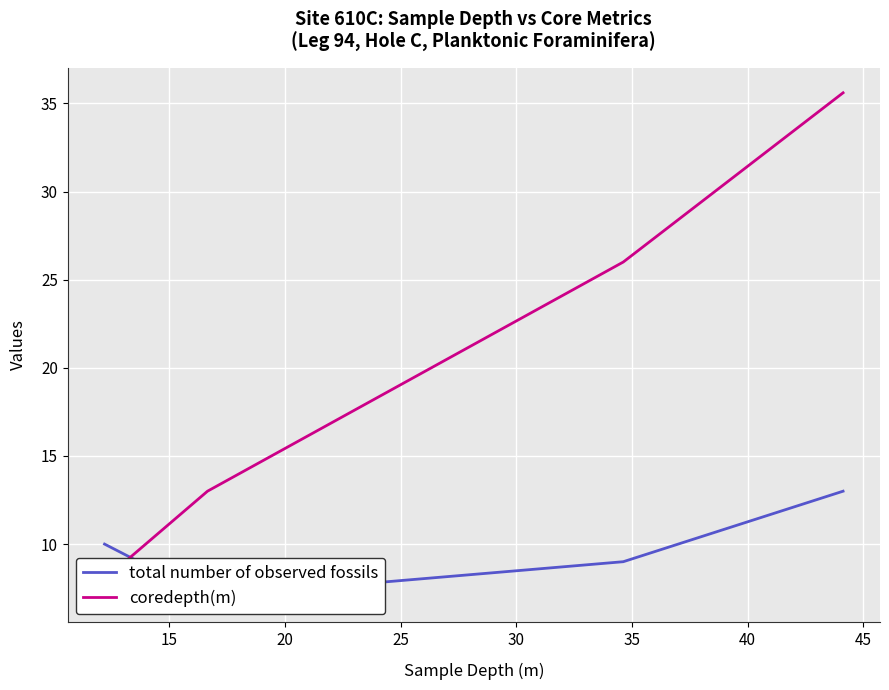

Is this an area chart (filled region under the line)?

No